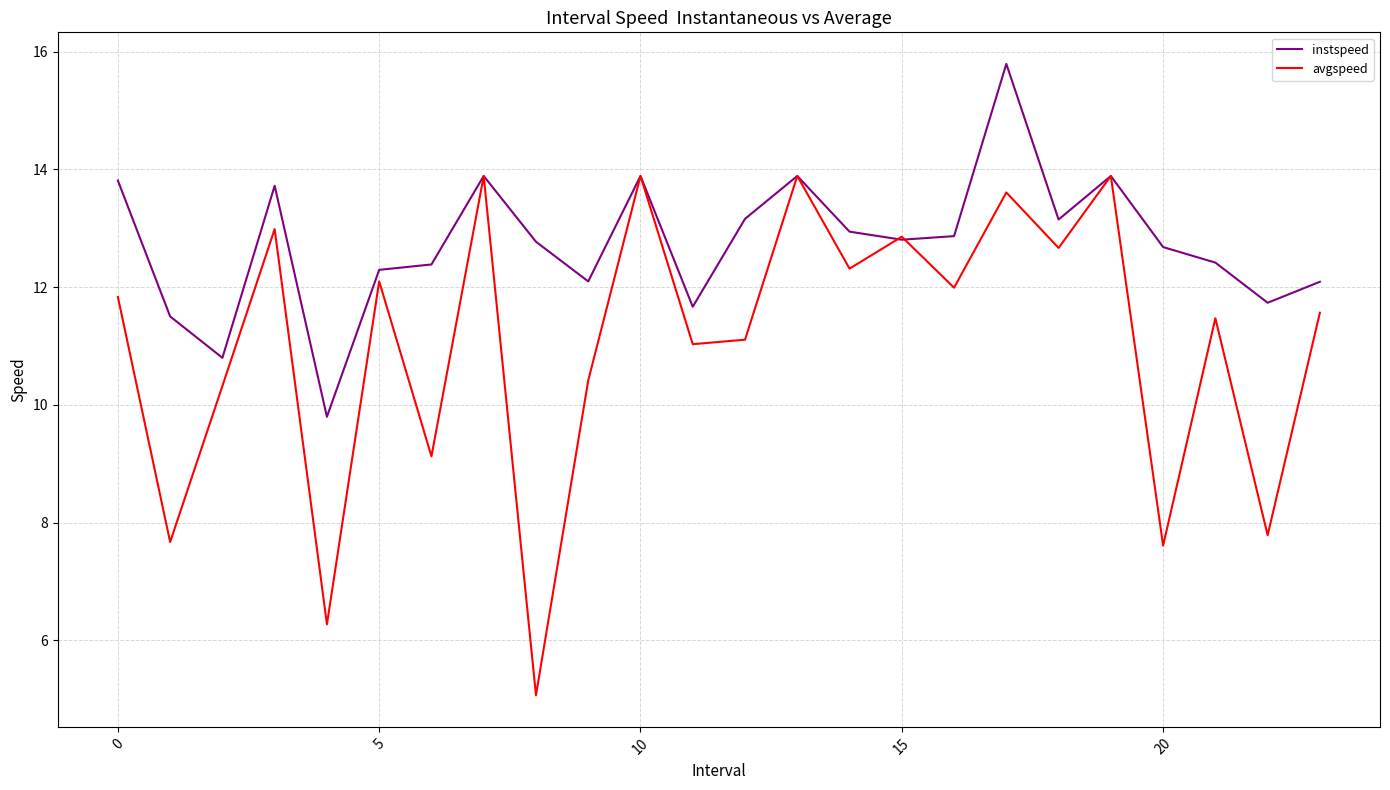

What is the lowest value of the instspeed series?

9.8